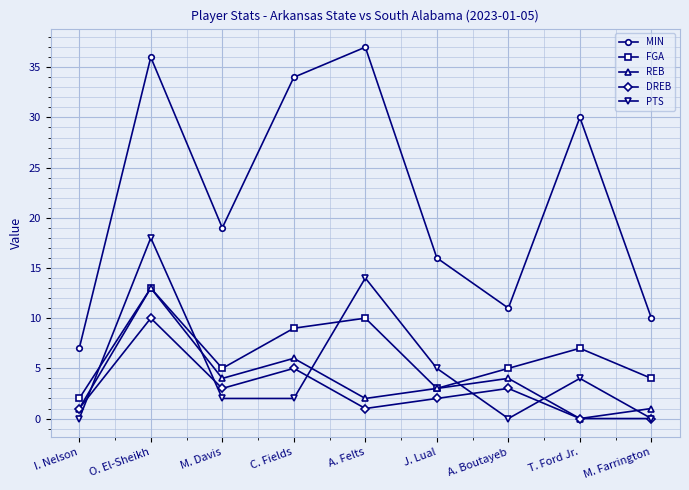

What is the sum of all REB values?

34